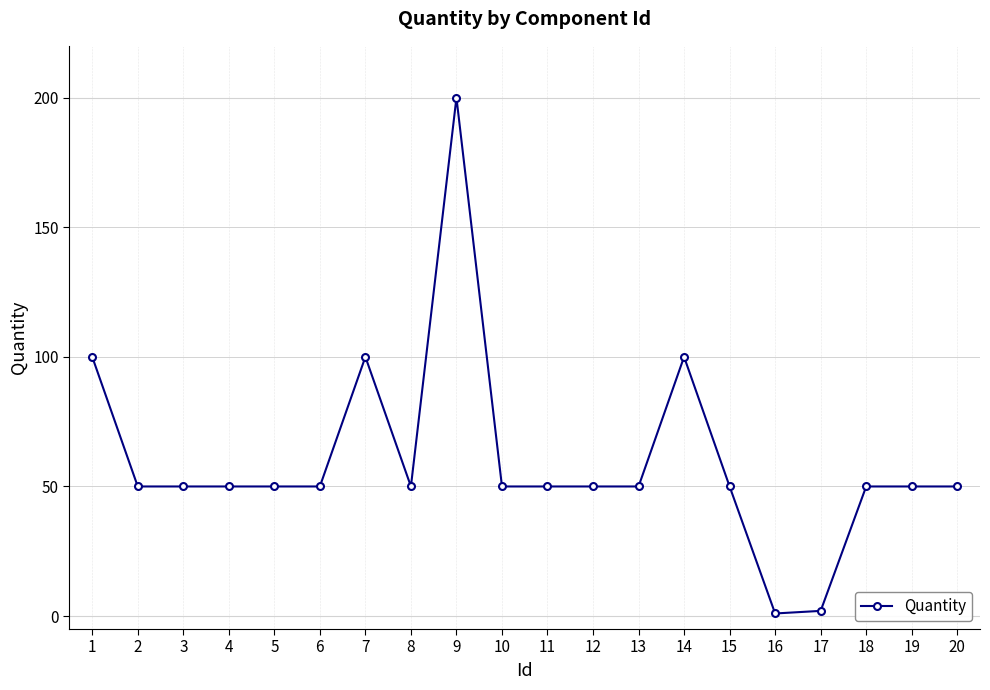

What is the difference between the values at 5 and 16?

49